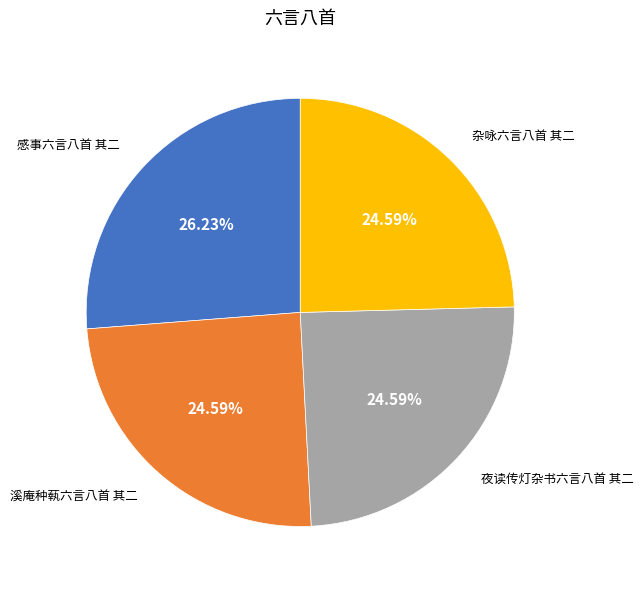

What is the ratio of the value at 感事六言八首 其二 to the value at 夜读传灯杂书六言八首 其二?

1.1